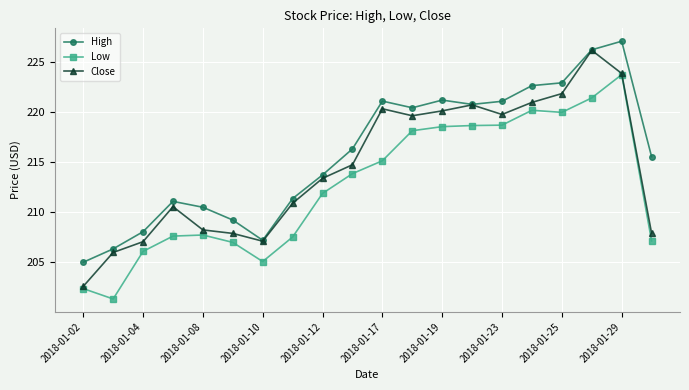

What is the sum of all Close values?

4289.9